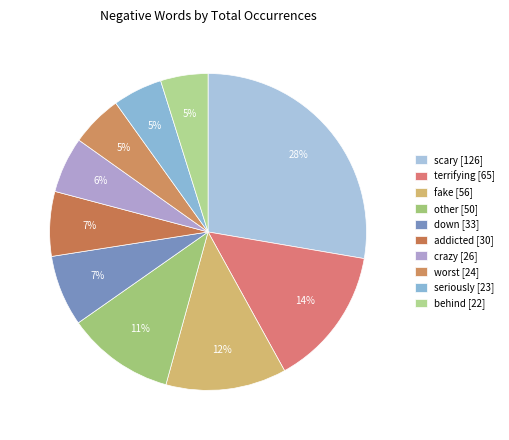

To the nearest percent, what is the difference between the largest and smallest slice percentages?

23%